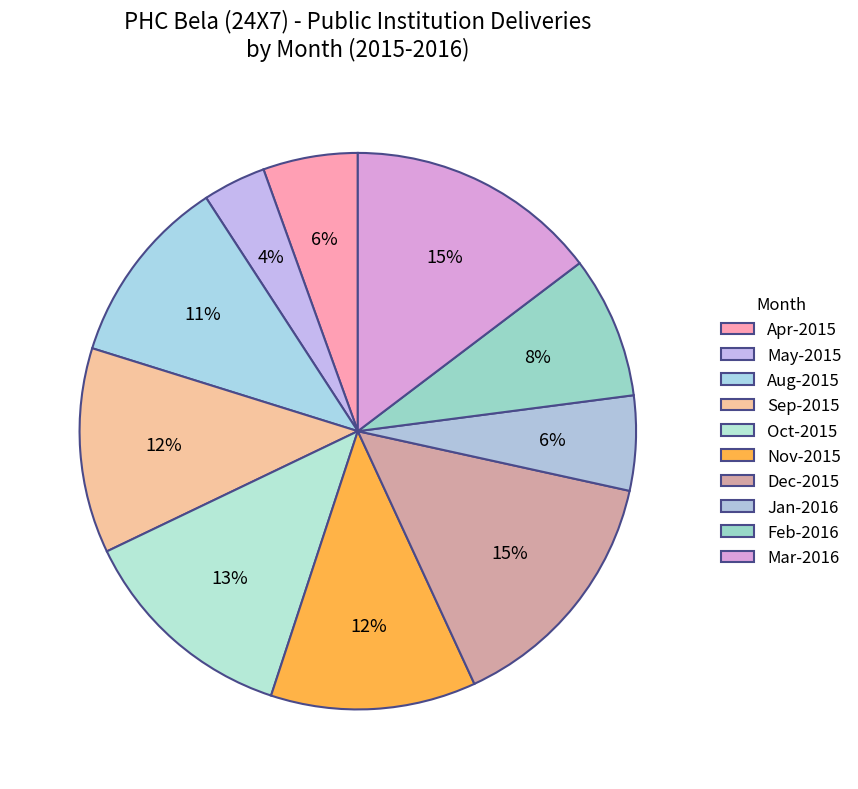

To the nearest percent, what is the difference between the Apr-2015 and Oct-2015 slice percentages?

7%